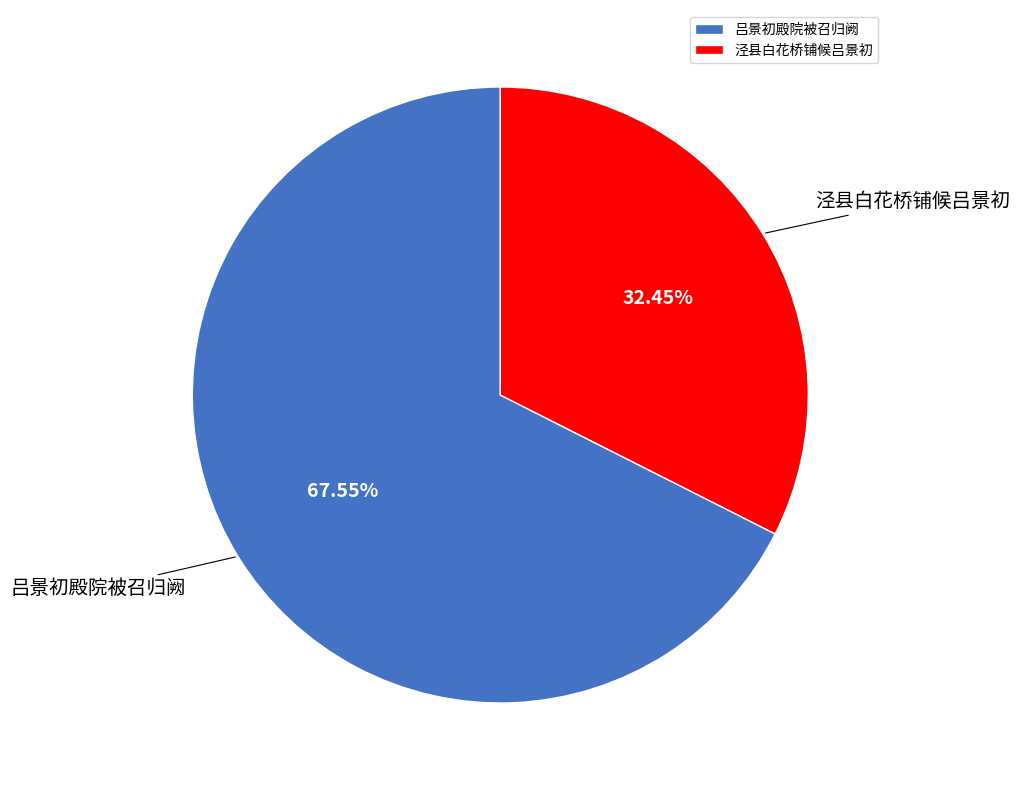

To the nearest percent, what percentage of the pie is 吕景初殿院被召归阙?

68%